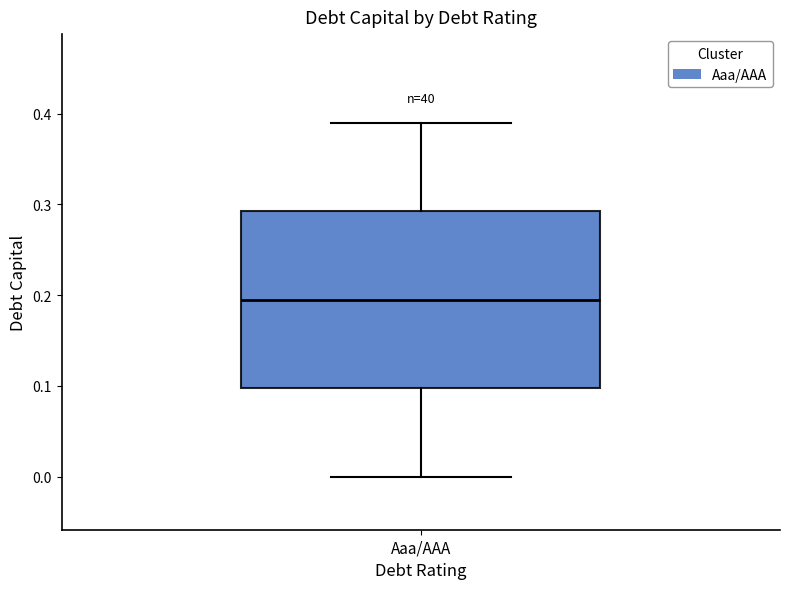

Where does the lower whisker of the box for Aaa/AAA end on the y-axis? The values are not printed on the chart, so give them approximately, as read against the axis.

0.00